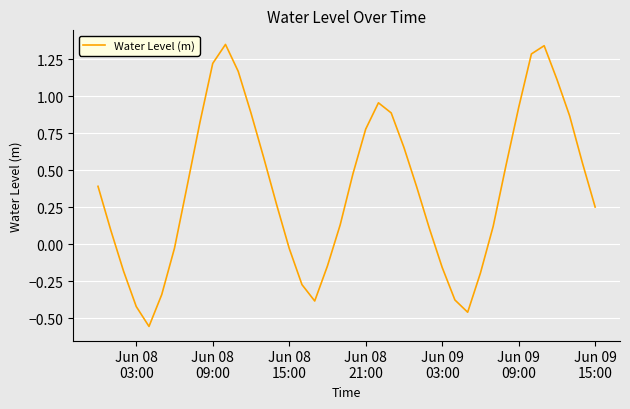

What is the difference between the maximum and minimum values?

1.9